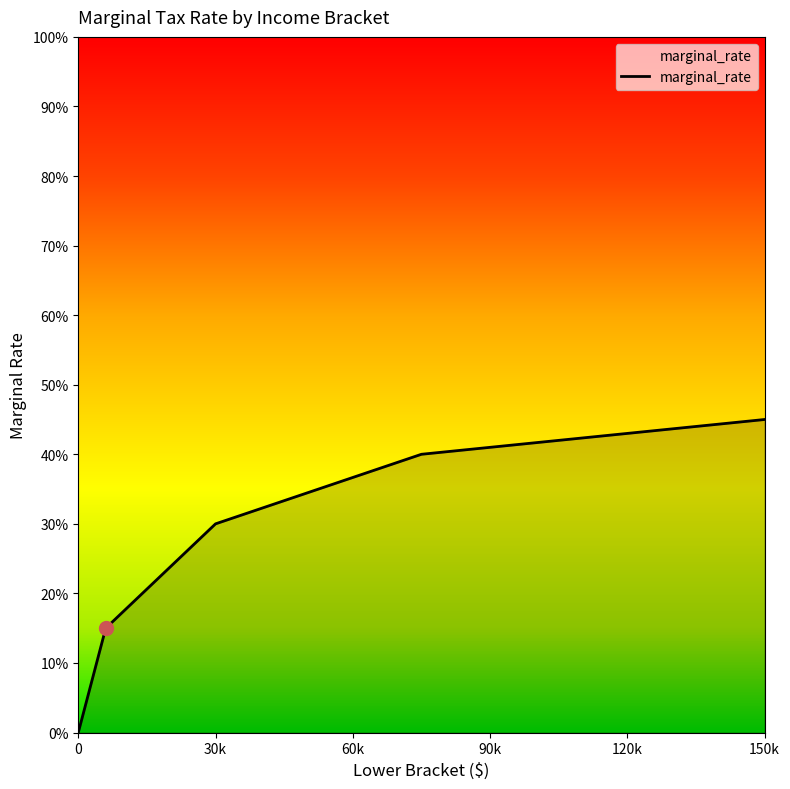

How many values are between 0 and 1?

5